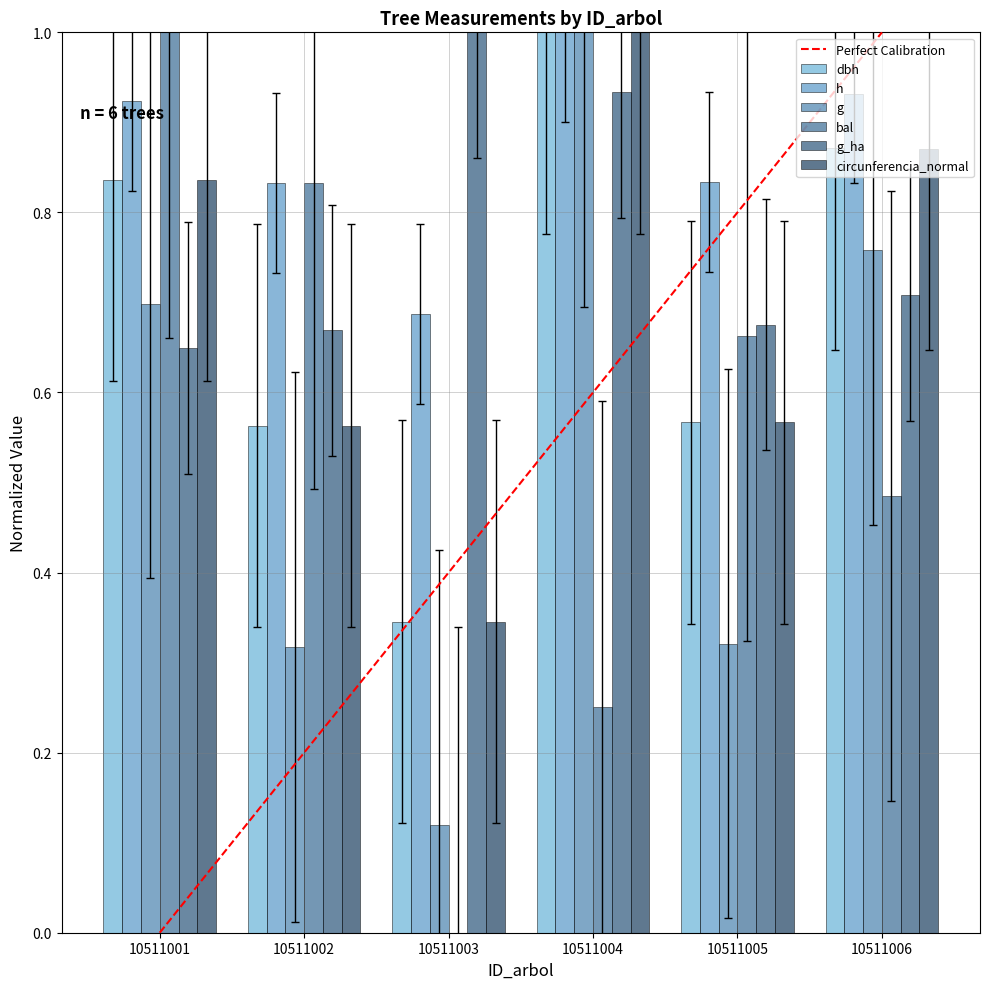

How many distinct data groups are displayed?

6